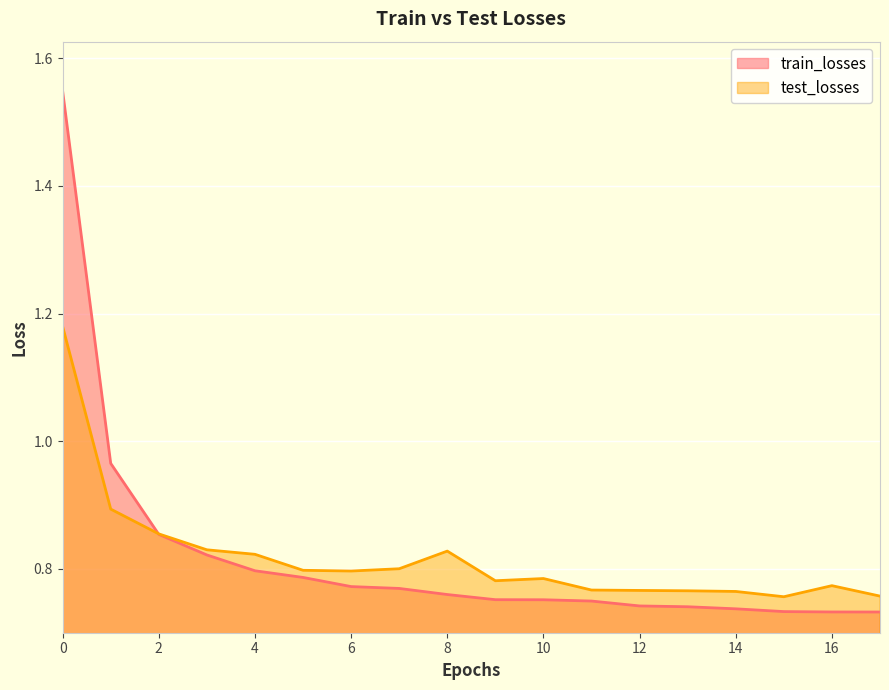

How many times do test_losses and train_losses cross each other?

1